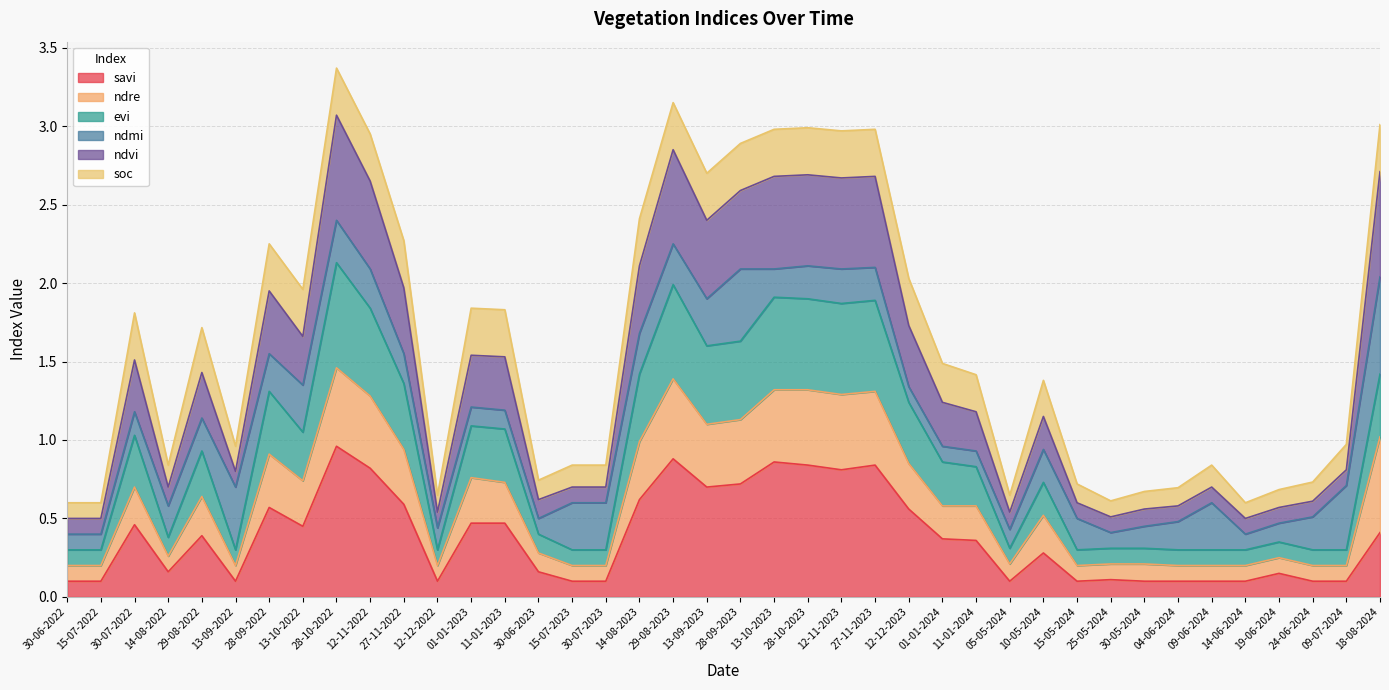

True or false: evi and savi intersect in this chart.

False